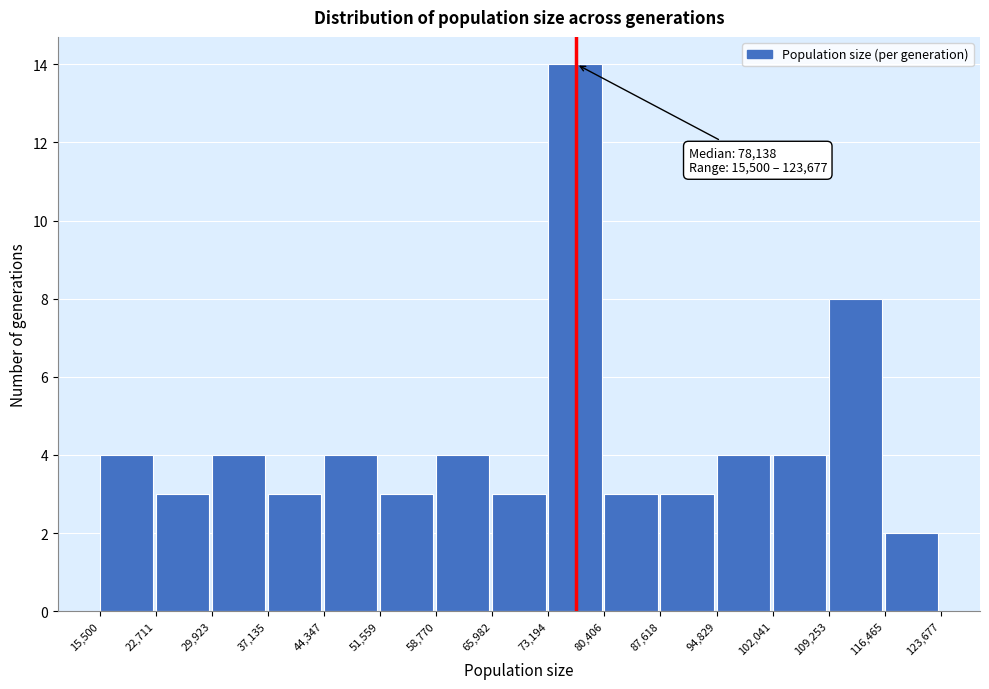

Over which range of the x-axis is the bar tallest?

73,194 to 80,406